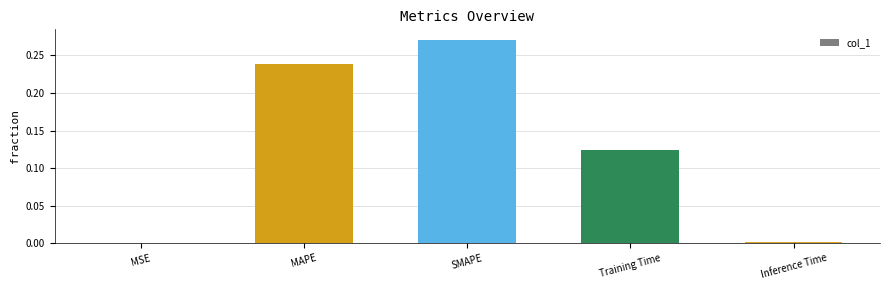

Which label corresponds to the largest value in the chart?

SMAPE